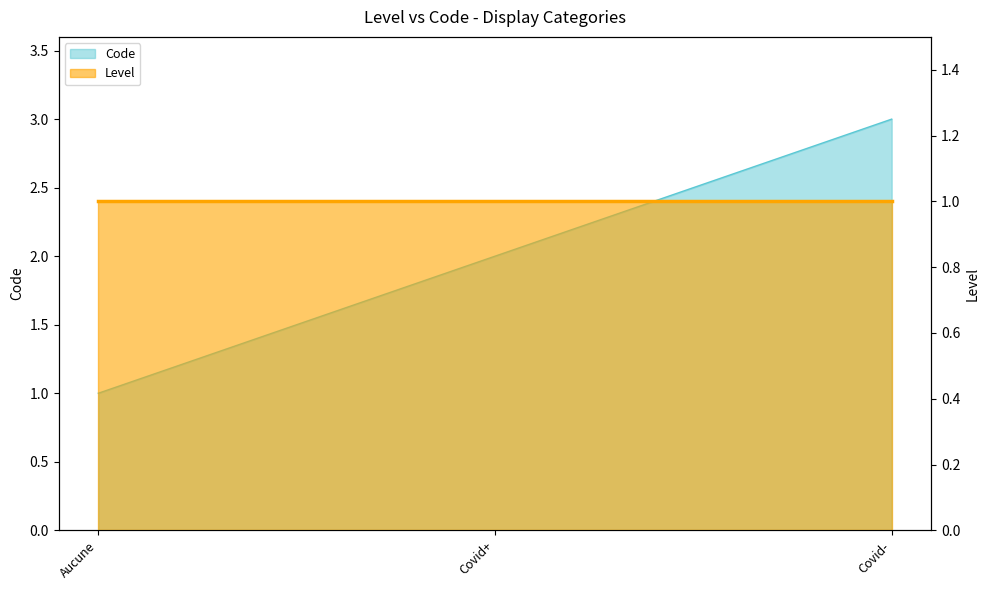

What is the minimum value shown in the chart?

1